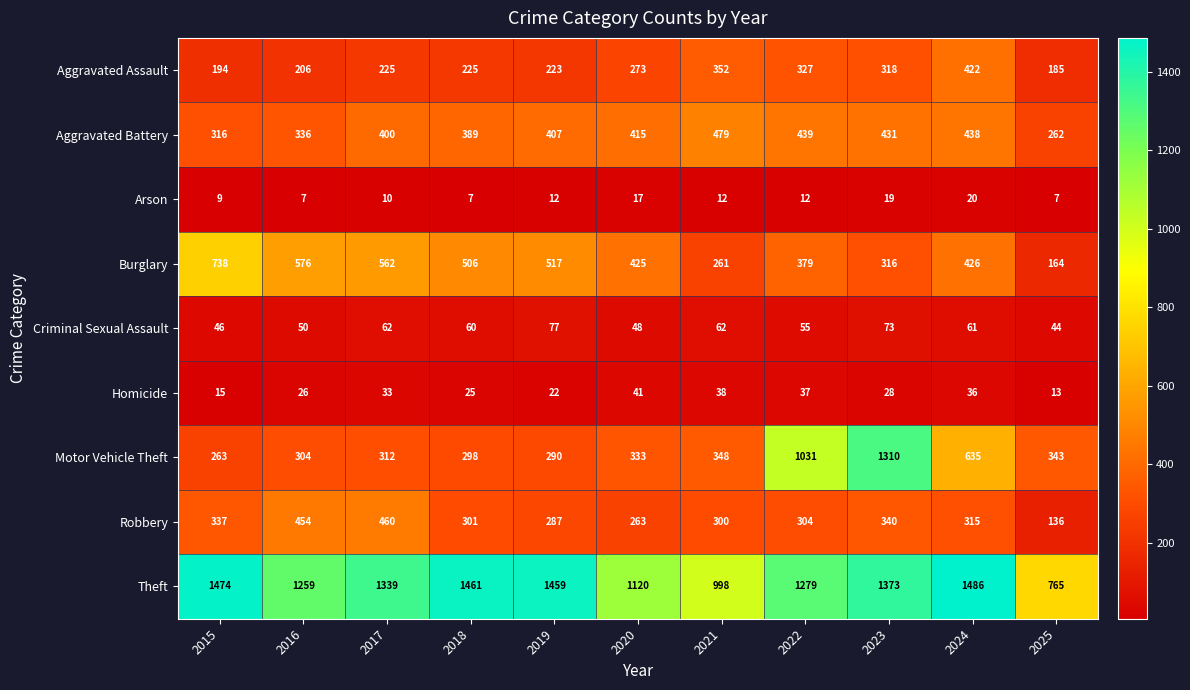

What is the total value across all series at 2015?

3392